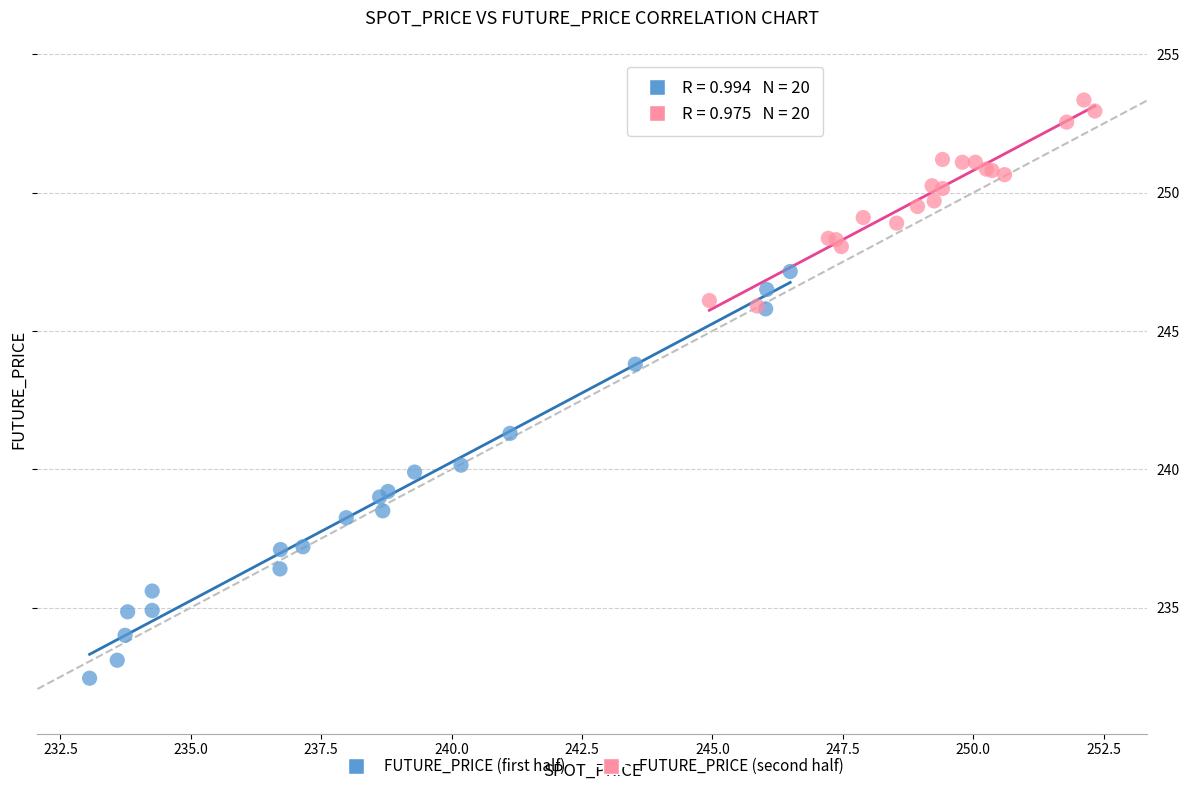

Which series has the widest spread of Y values?

FUTURE_PRICE (first half)